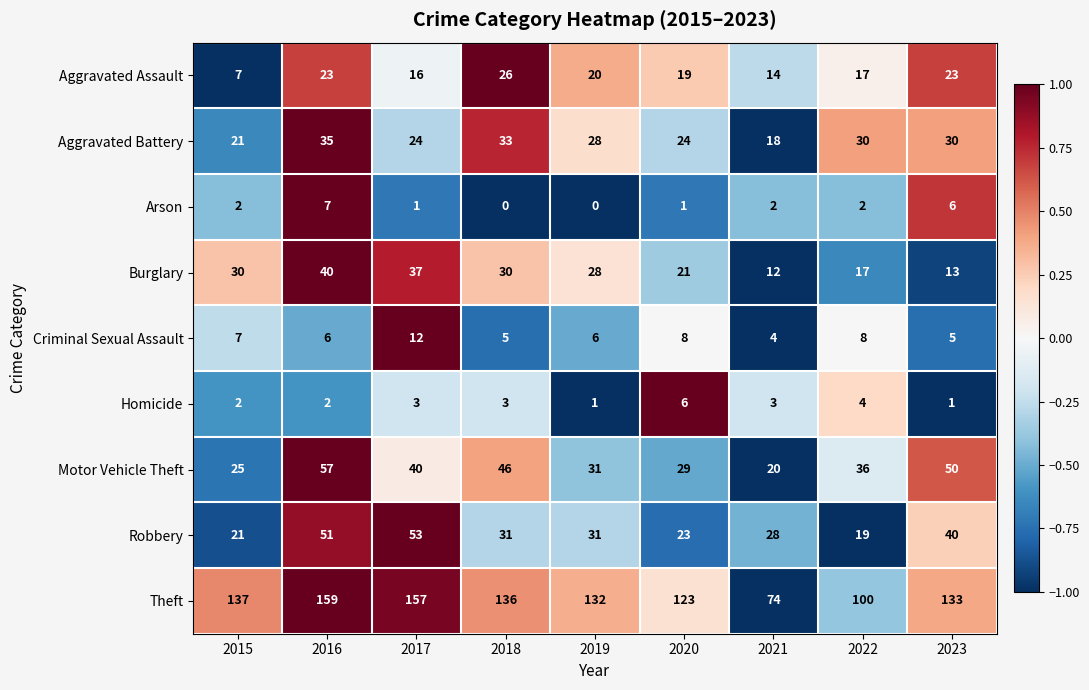

Rank the series by their maximum value, from highest to lowest.

Theft, Motor Vehicle Theft, Robbery, Burglary, Aggravated Battery, Aggravated Assault, Criminal Sexual Assault, Arson, Homicide